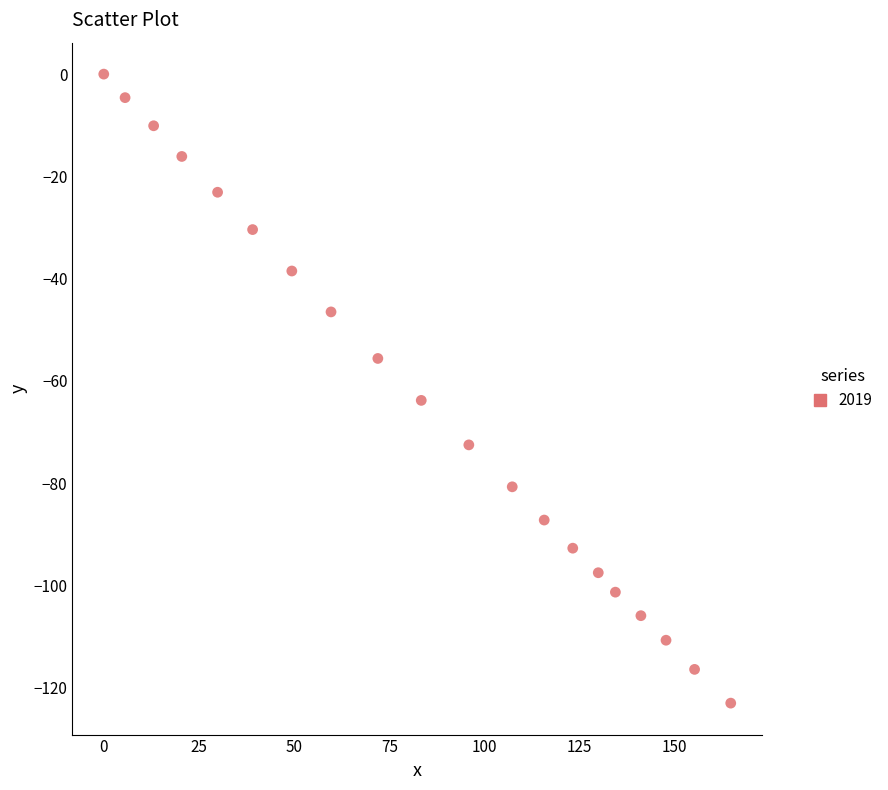

What is the range of X values (max minus min)?

164.7